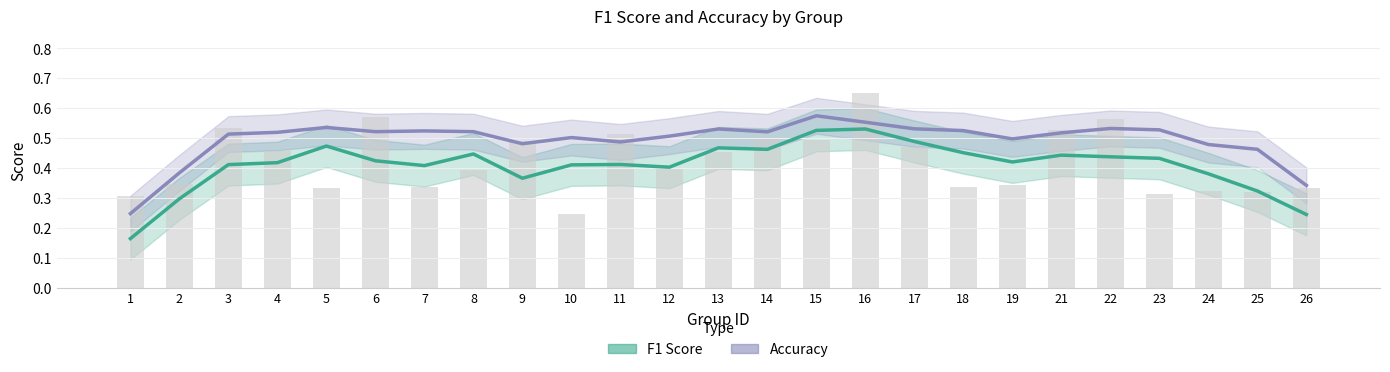

Which has a higher value, 24 or 16?

16